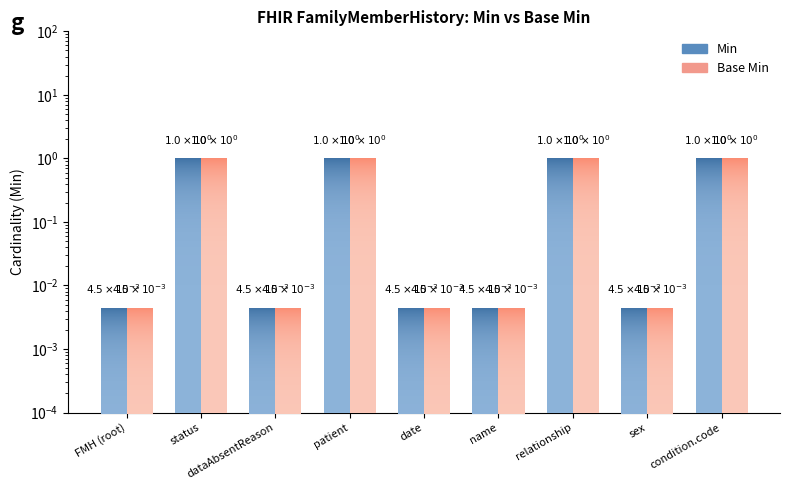

At condition.code, list the series in order from largest to smallest.

Min, Base Min